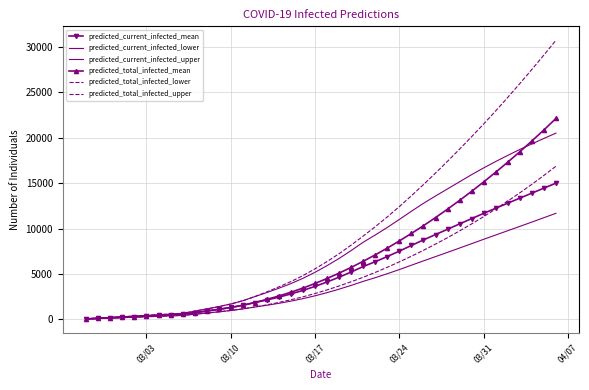

True or false: predicted_total_infected_upper and predicted_current_infected_mean cross at least once.

False